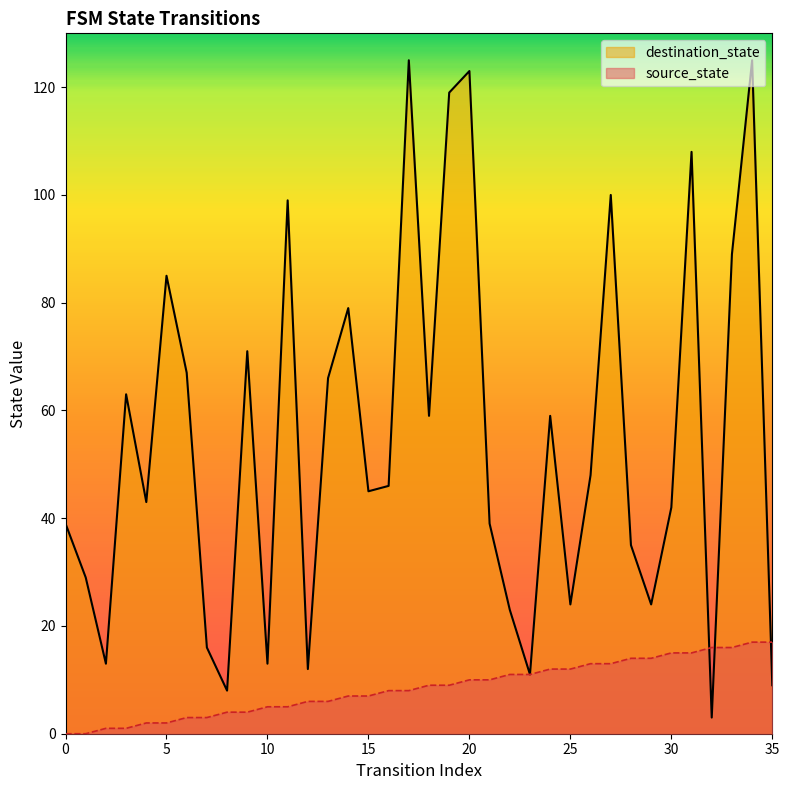

What are all the series names shown in the legend?

source_state, destination_state